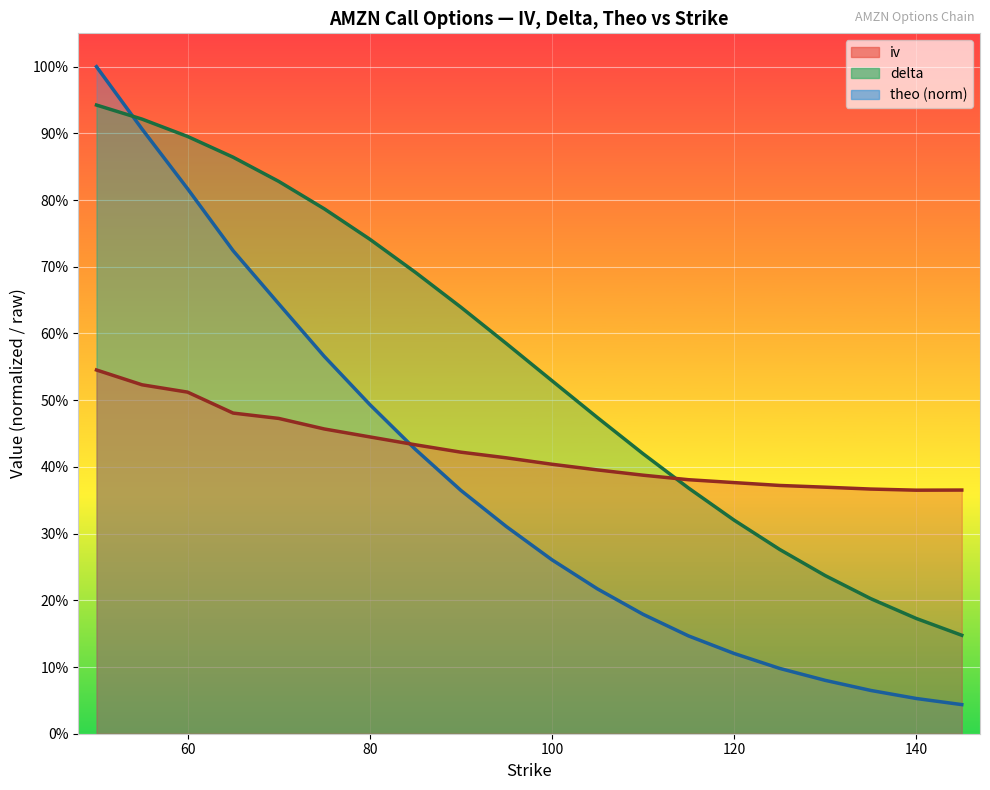

Rank the categories by delta value from highest to lowest.

50, 55, 60, 65, 70, 75, 80, 85, 90, 95, 100, 105, 110, 115, 120, 125, 130, 135, 140, 145